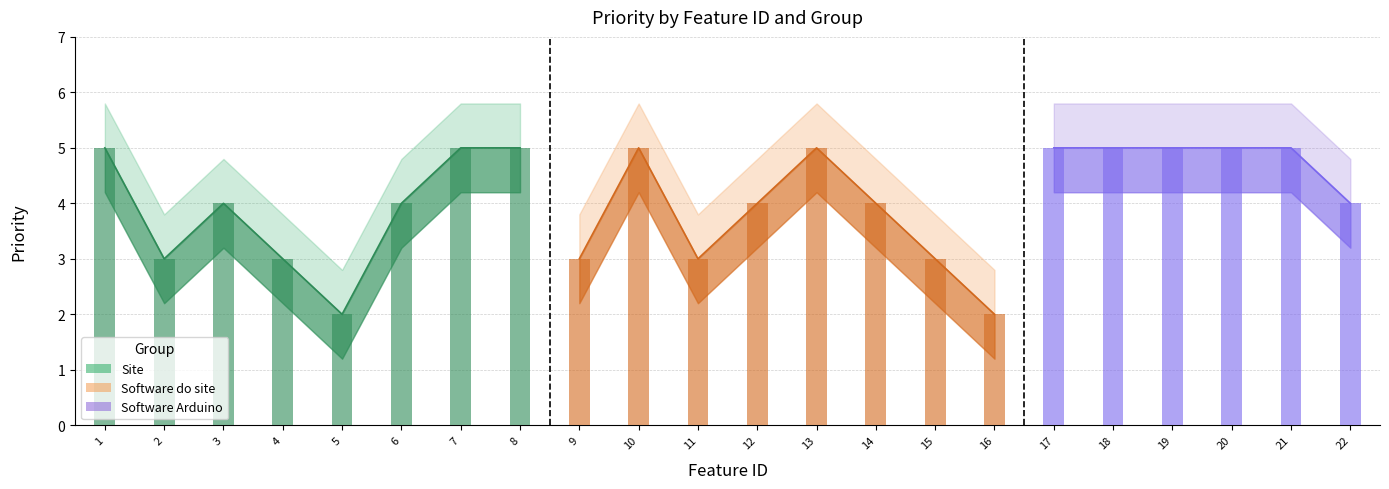

What is the minimum value shown in the chart?

2